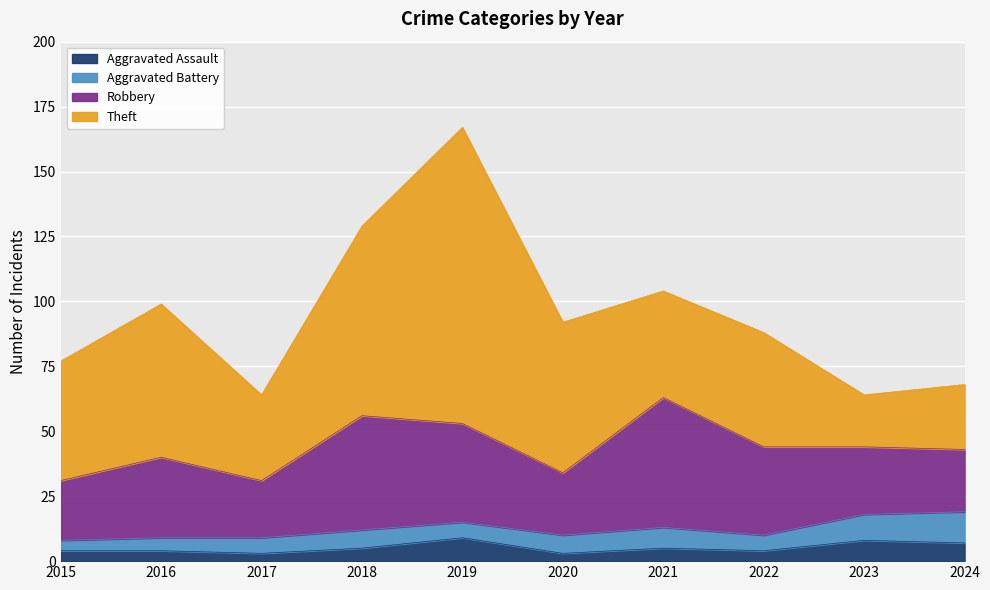

Which series has the widest spread of values?

Theft